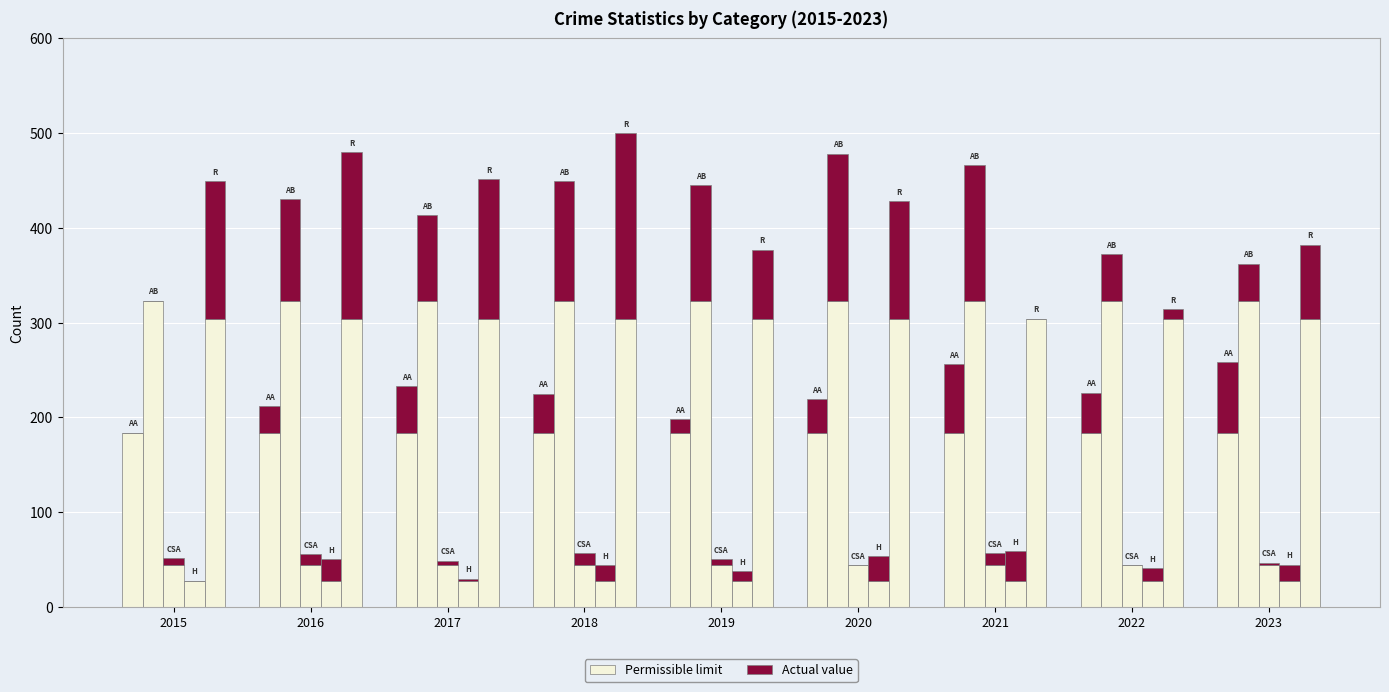

Where is Permissible limit nearest to the value 184?

2015